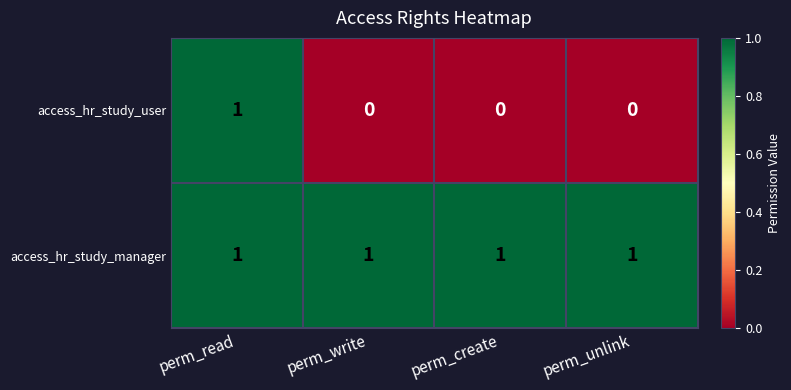

Is it true that access_hr_study_manager equals 0 at perm_write?

False